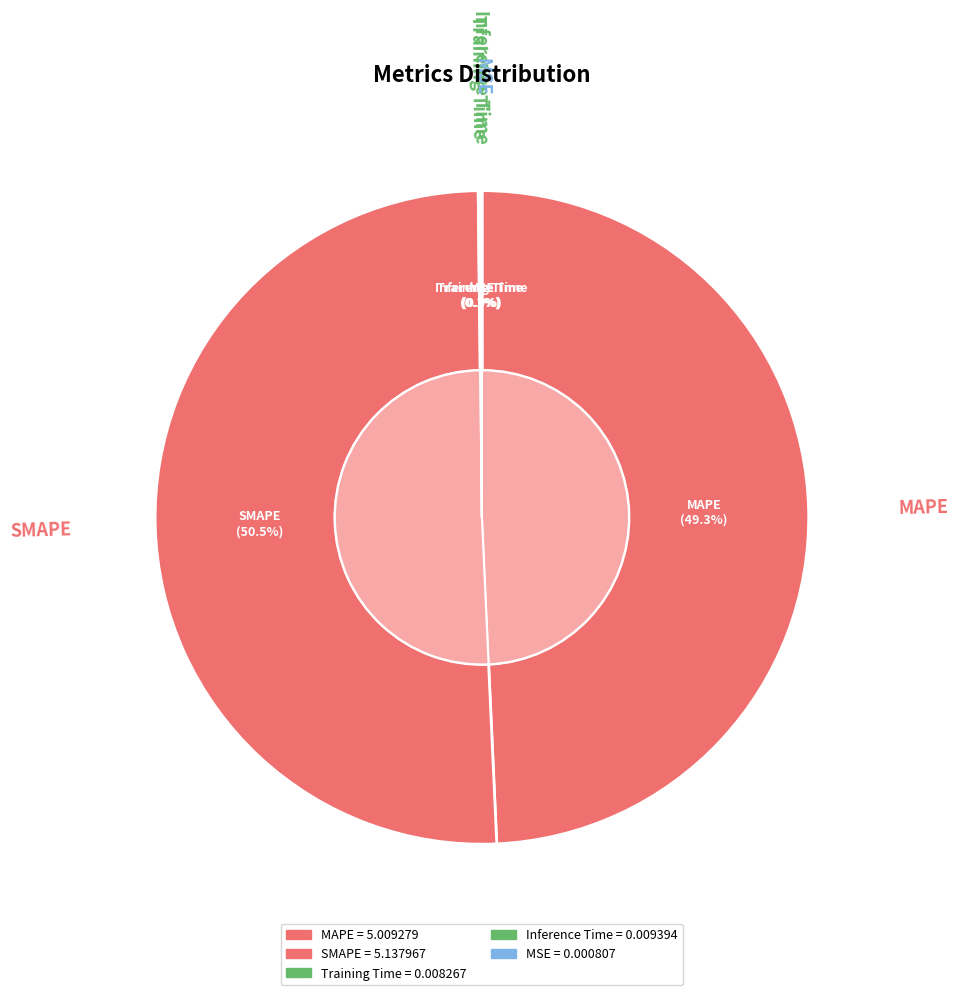

How much of the chart is everything except Inference Time?

99.9%